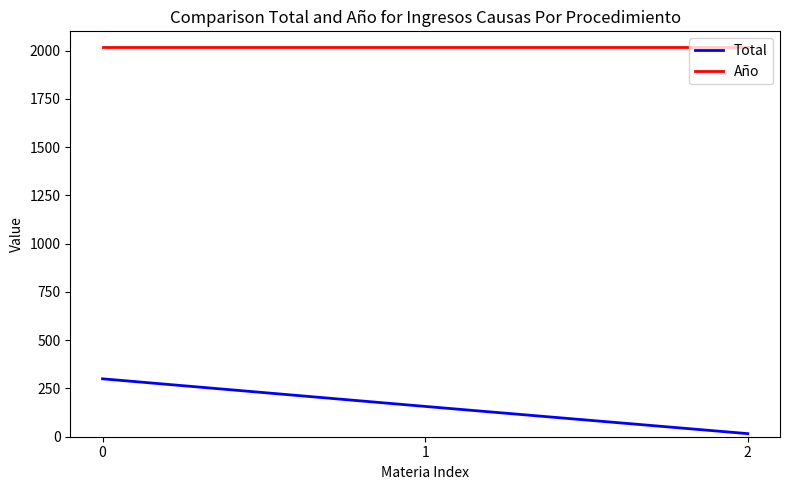

At how many categories does at least one series exceed 244?

3